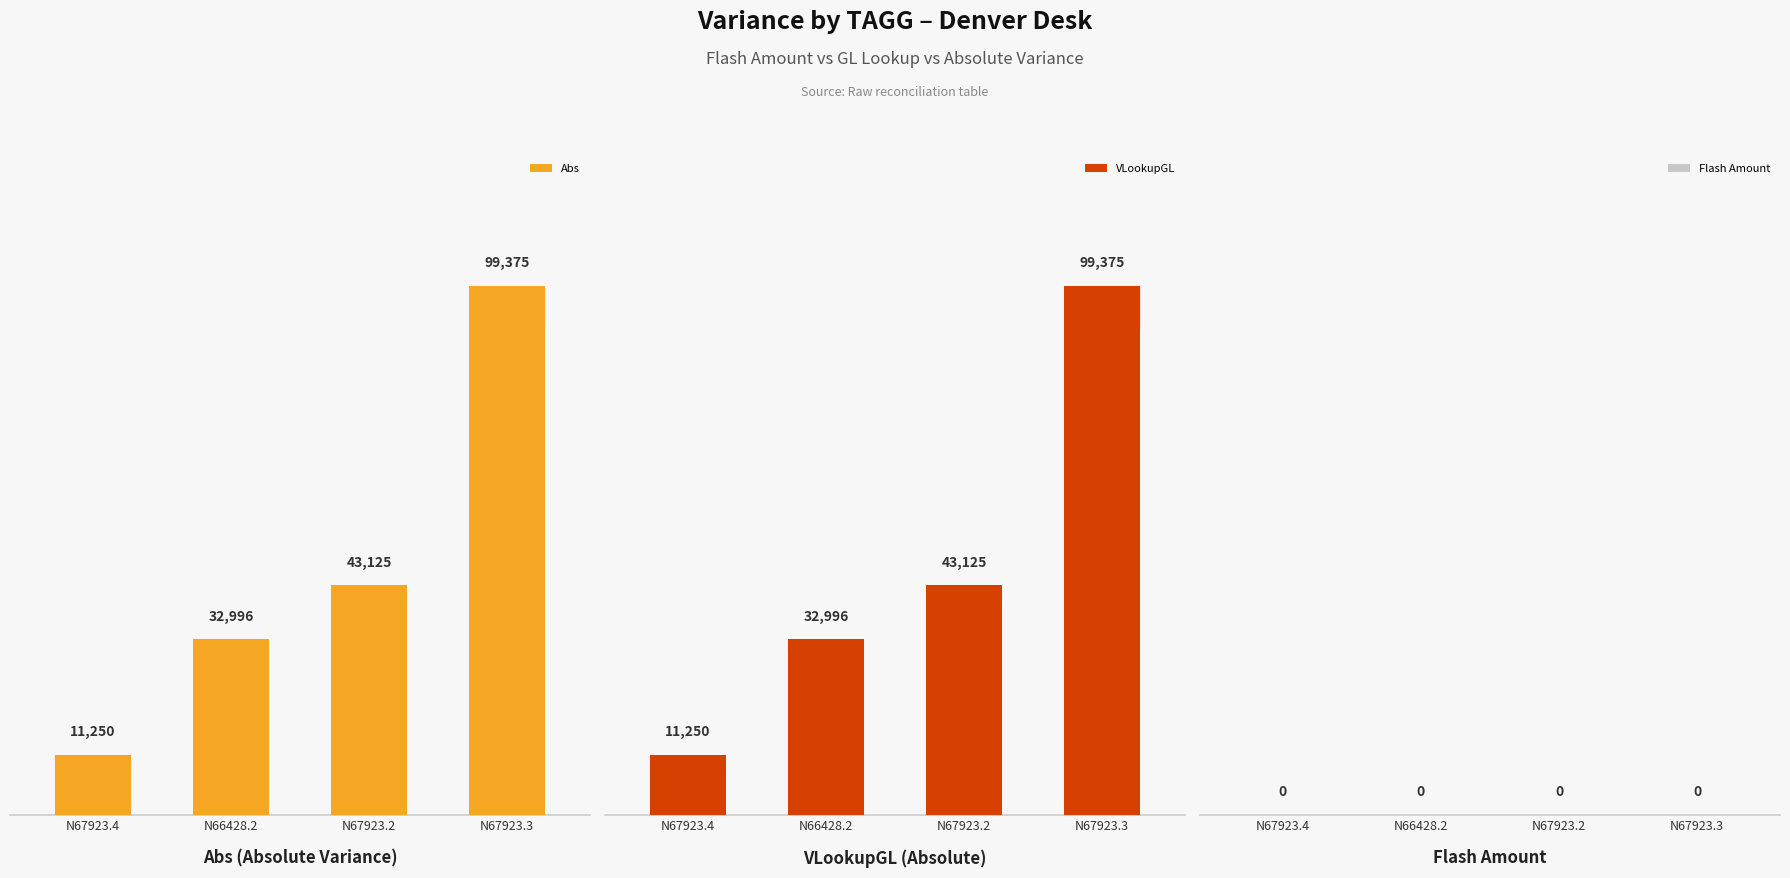

How many groups of bars are there?

4